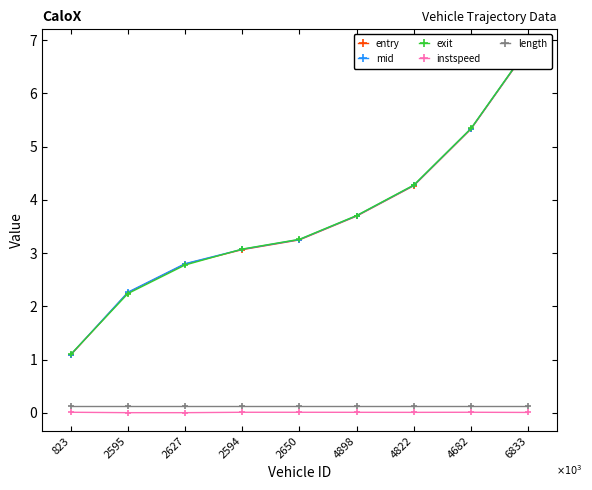

At which label is length closest to 137?

823